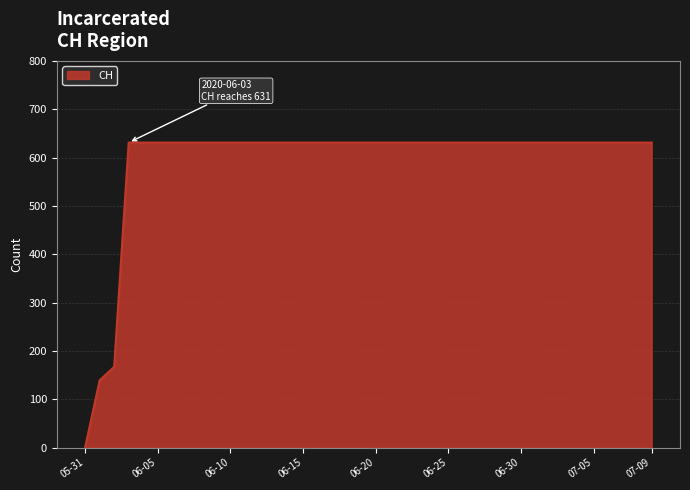

What is the difference between the maximum and minimum values?

631